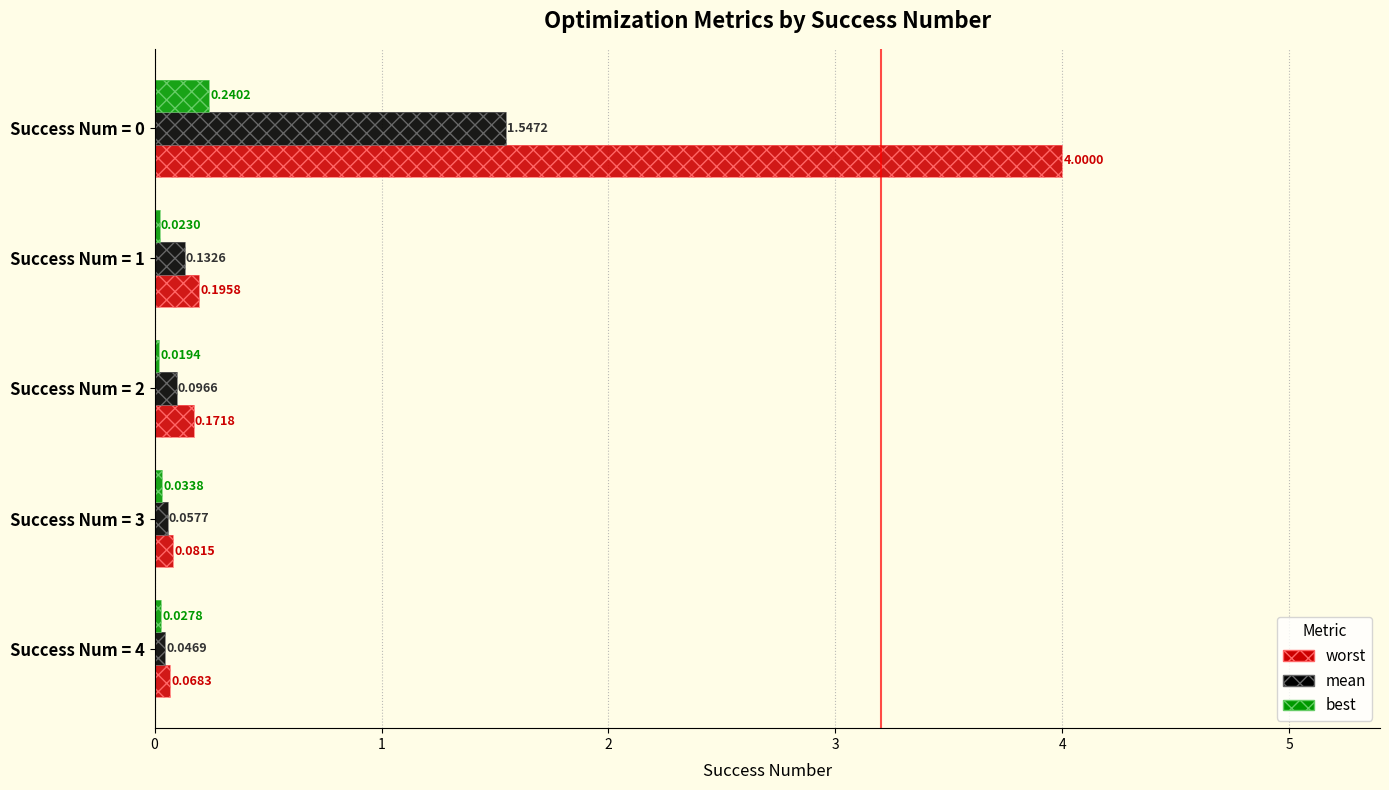

At which category does the chart reach its minimum across all series?

Success Num = 2